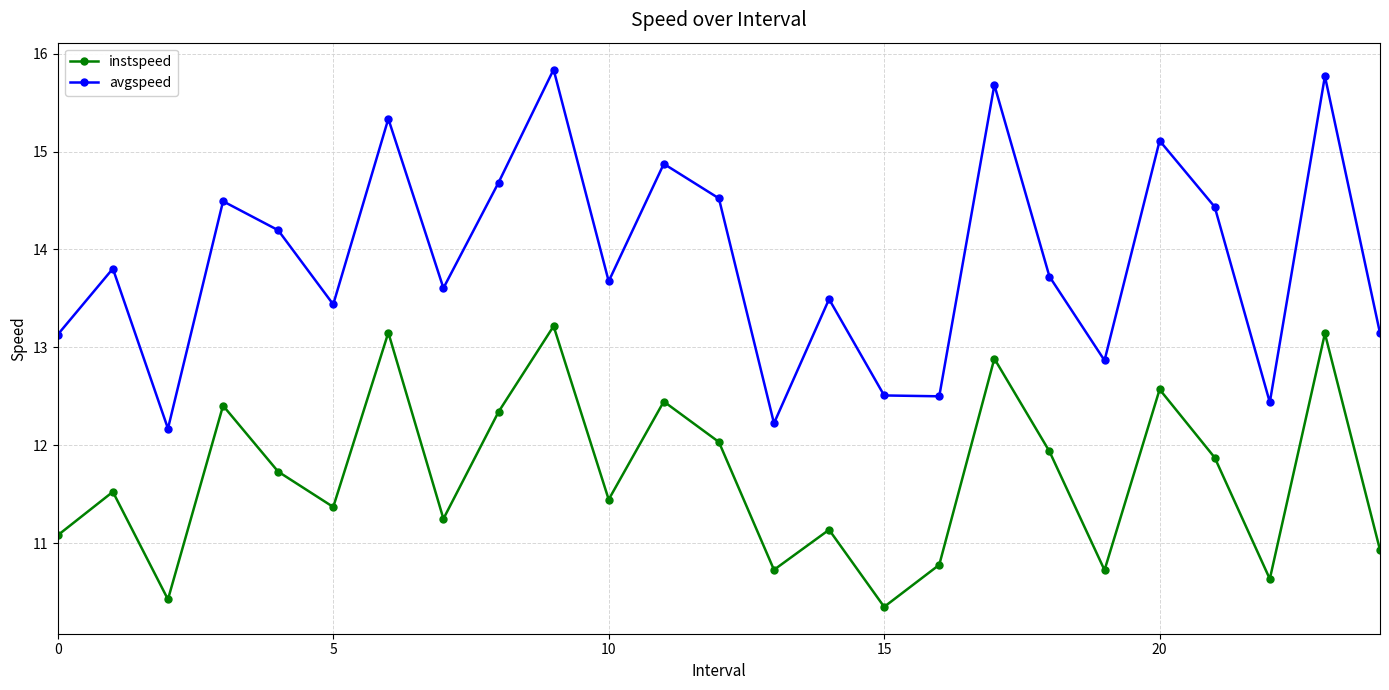

What is the maximum value for instspeed?

13.2